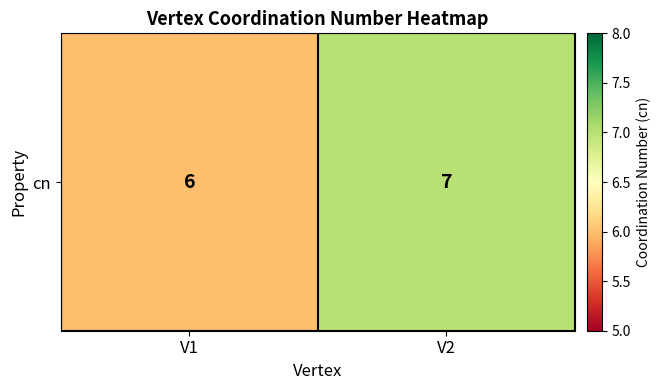

What is the difference between the values at V2 and V1?

1